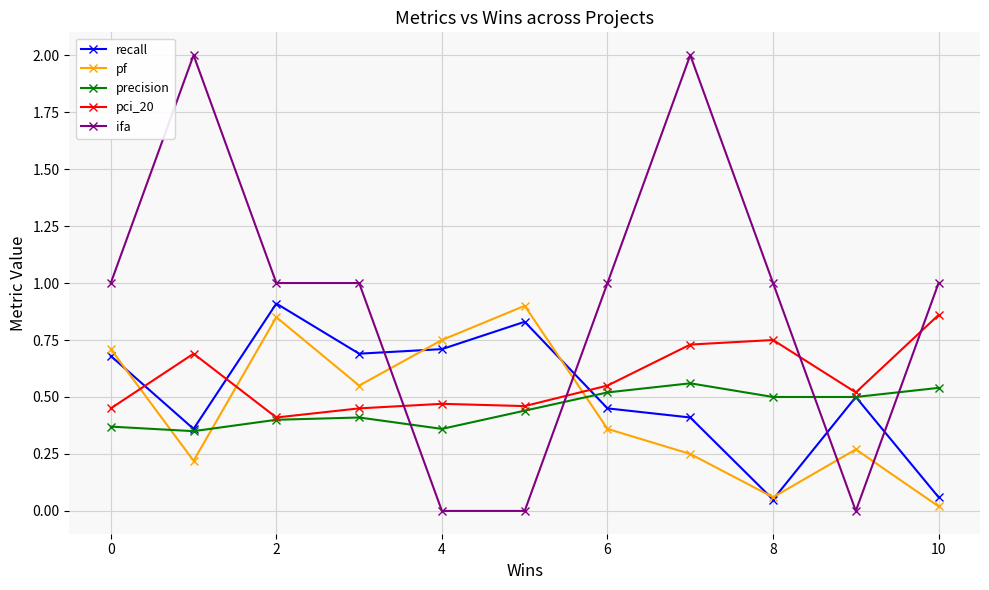

How many lines are shown in the chart?

5